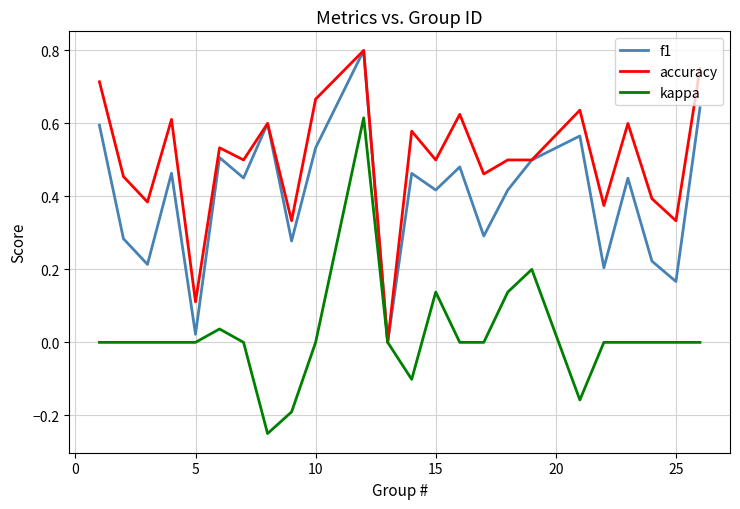

Which series has the largest range (max minus min)?

kappa